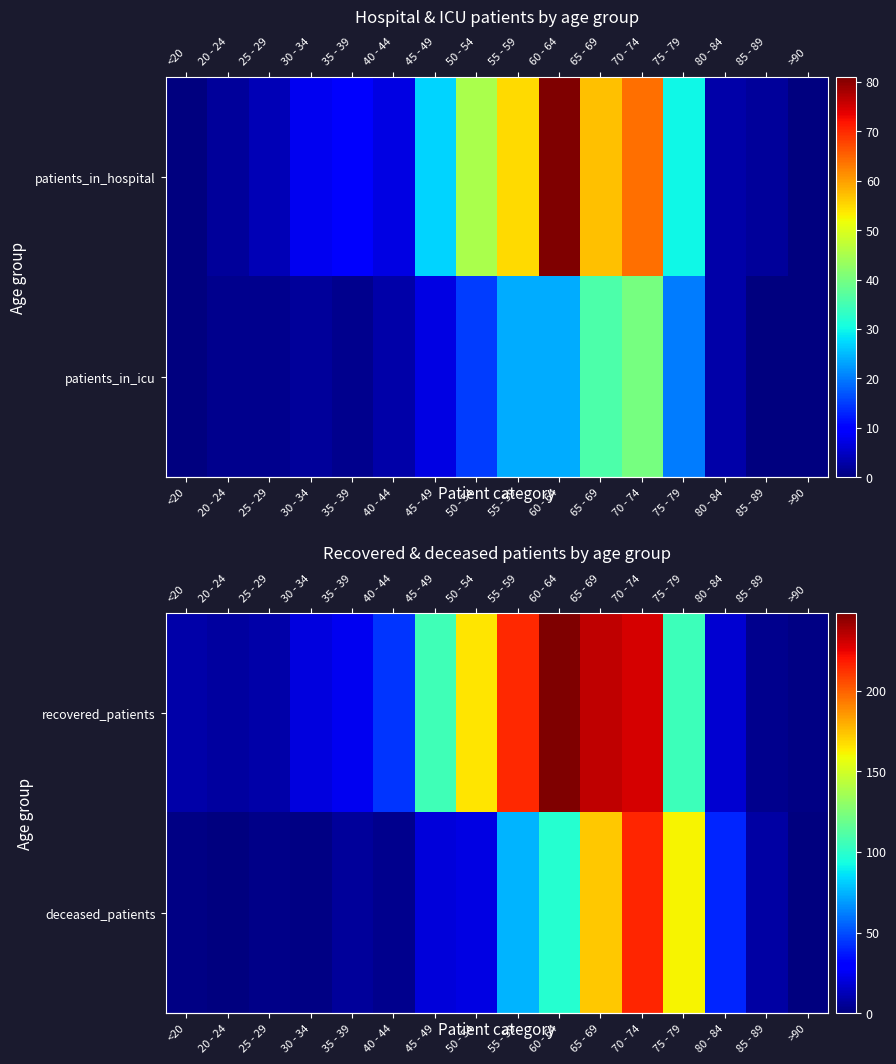

Rank the categories by row_0 value from lowest to highest.

>90, 85 - 89, 20 - 24, <20, 25 - 29, 80 - 84, 30 - 34, 35 - 39, 40 - 44, 75 - 79, 45 - 49, 50 - 54, 55 - 59, 70 - 74, 65 - 69, 60 - 64